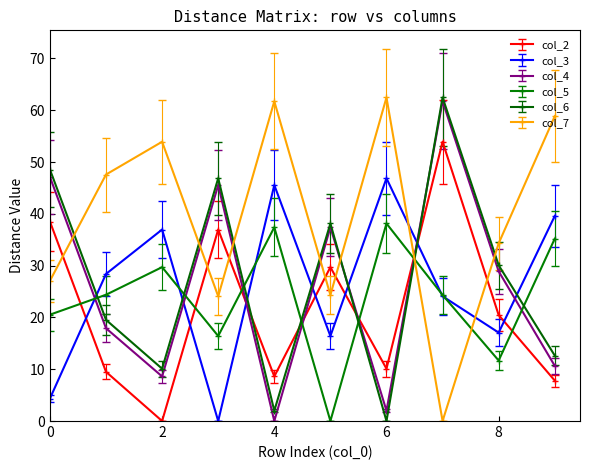

True or false: col_6 and col_3 cross at least once.

True